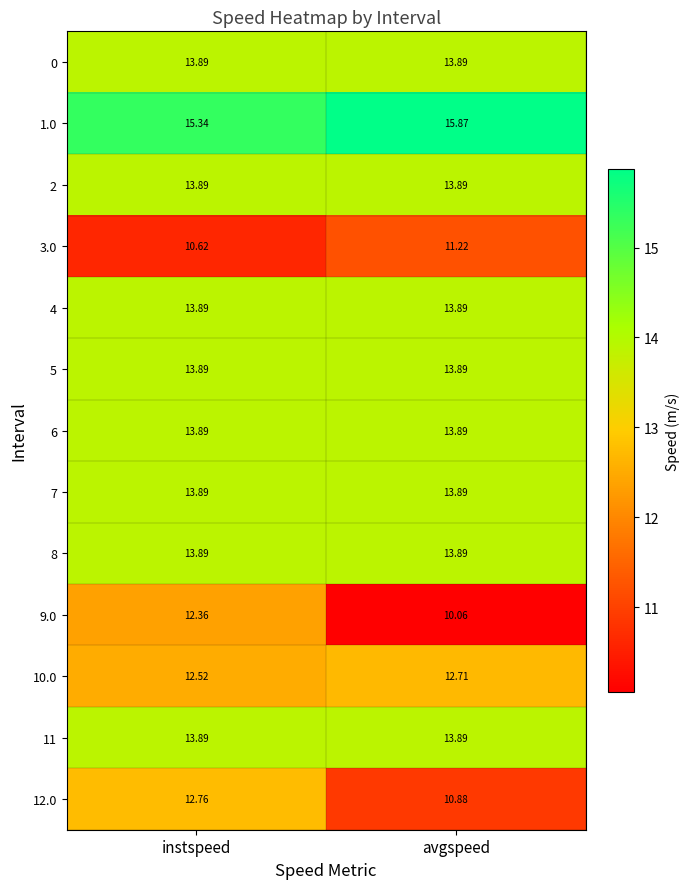

Where is 9.0 nearest to the value 11?

avgspeed